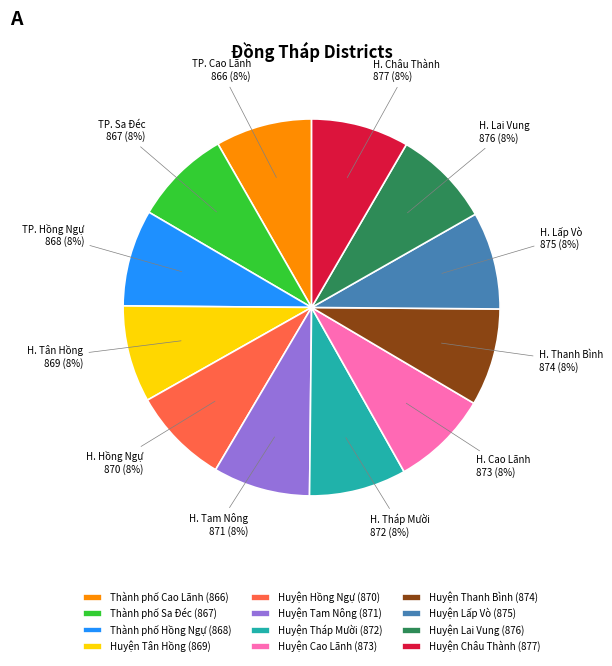

Combined, do Huyện Tháp Mười and Huyện Lai Vung account for over 50%?

No